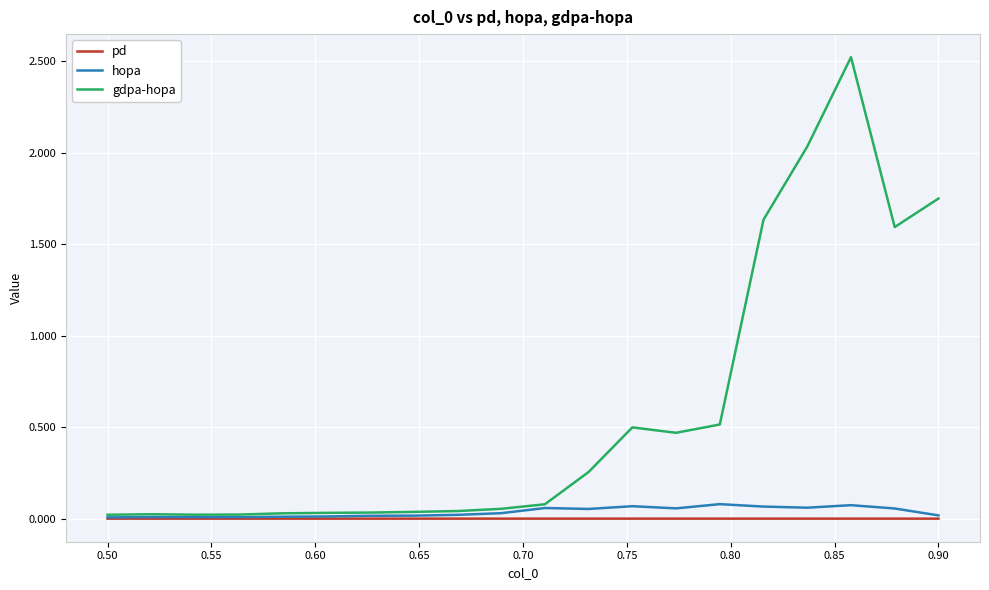

Which series has the largest total across all categories?

gdpa-hopa